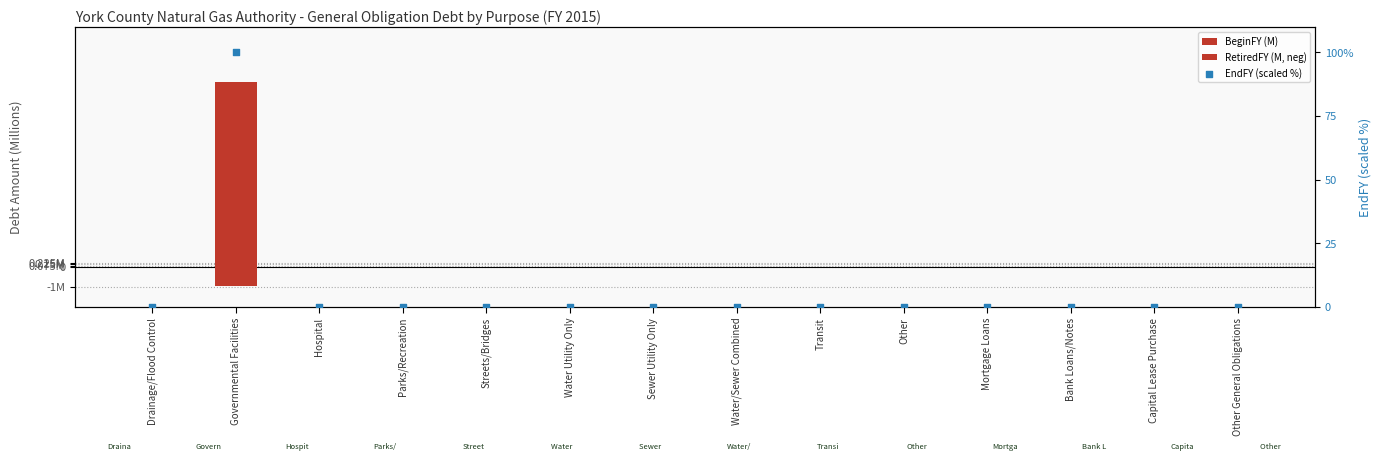

Which series reaches the maximum Y coordinate?

EndFY (scaled %)